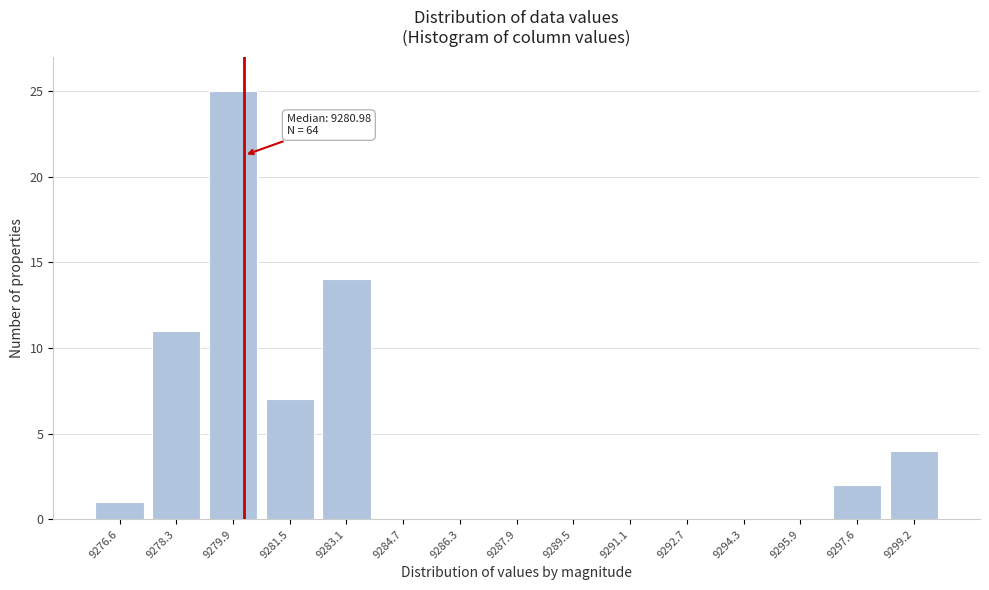

Reading right to left, extract all data points from this chart.

9299.2=4	9297.6=2	9295.9=0	9294.3=0	9292.7=0	9291.1=0	9289.5=0	9287.9=0	9286.3=0	9284.7=0	9283.1=14	9281.5=7	9279.9=25	9278.3=11	9276.6=1